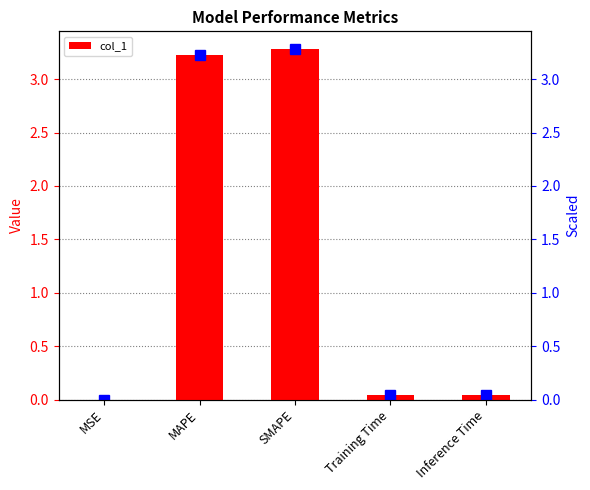

The chart shows a value of 3.2 at MAPE. True or false?

True